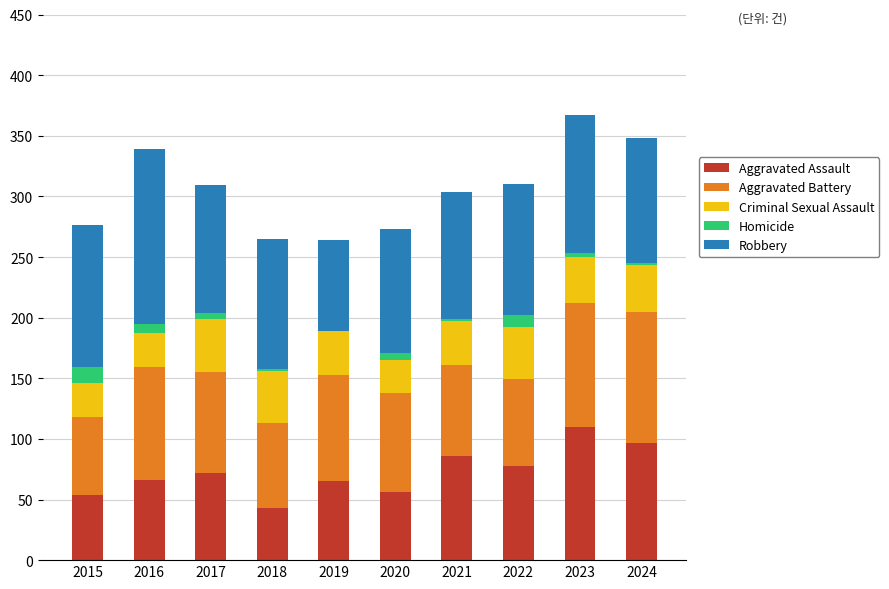

What is the sum of the Aggravated Assault values at 2019 and 2022?

143